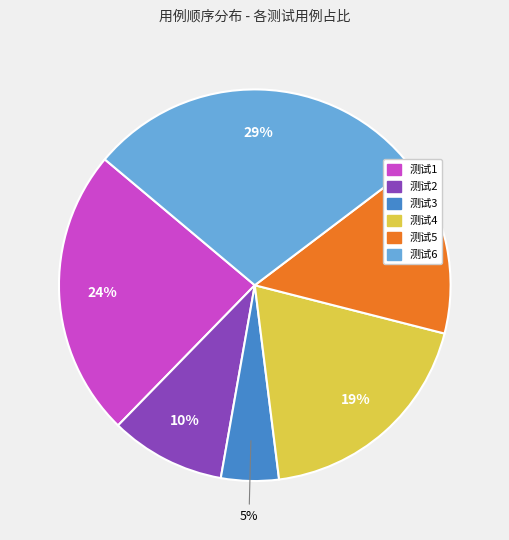

True or false: 测试1 accounts for 24% of the total.

True